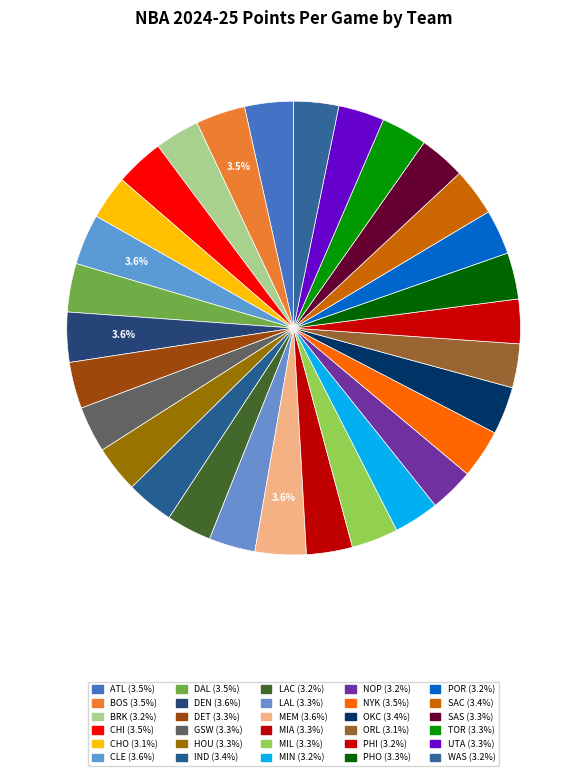

Approximately how many times larger is the value at MEM compared to DEN?

1.0